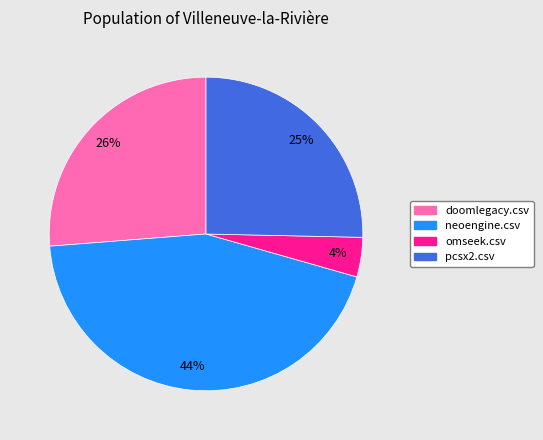

Which category has the biggest portion of the pie?

neoengine.csv